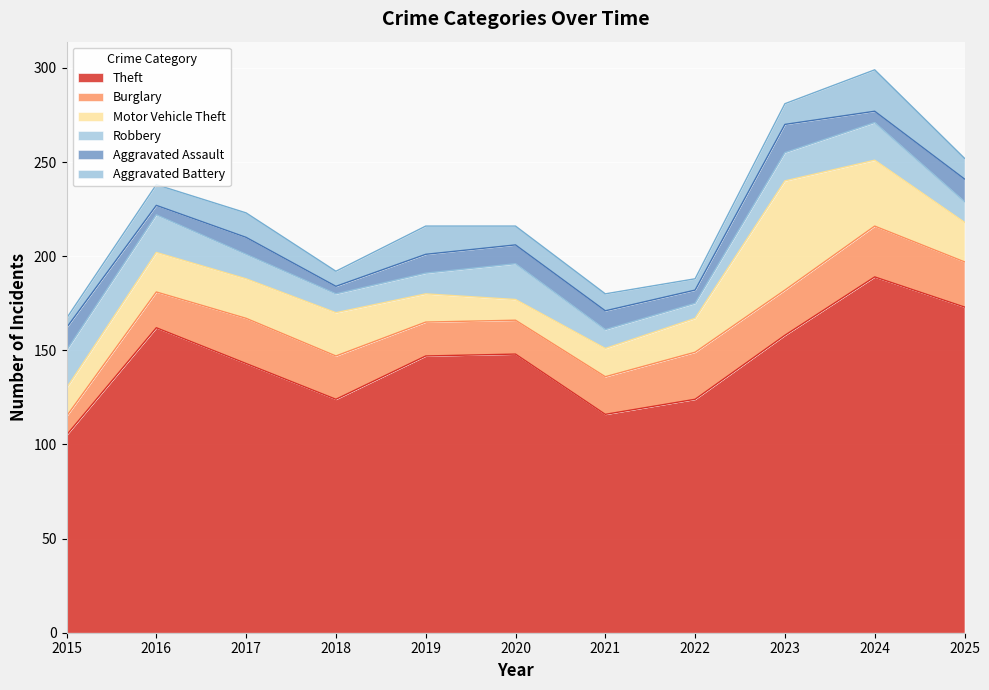

How many intersections are there between Aggravated Assault and Robbery?

1